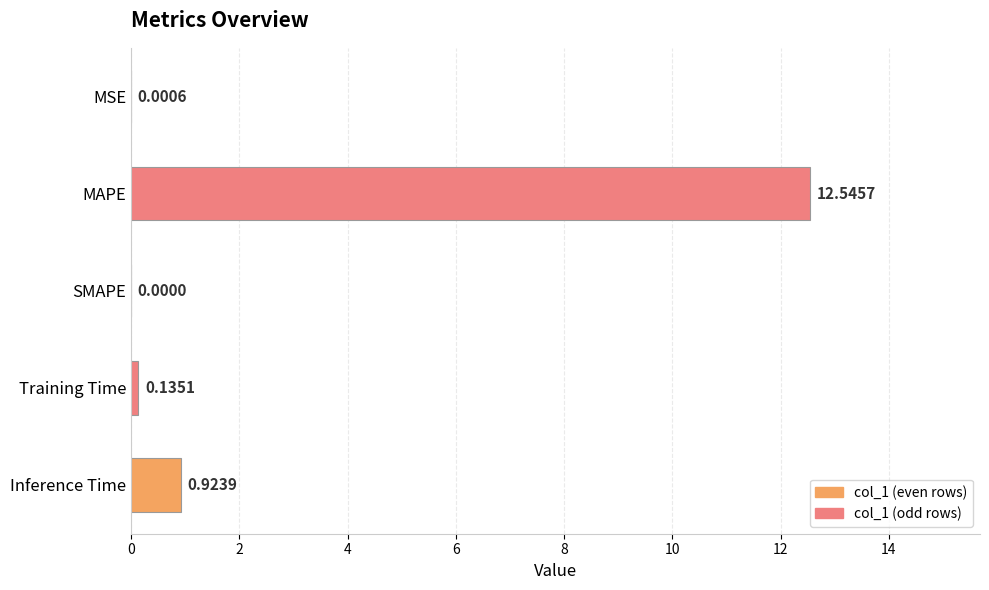

At which label is the value closest to 6?

Inference Time